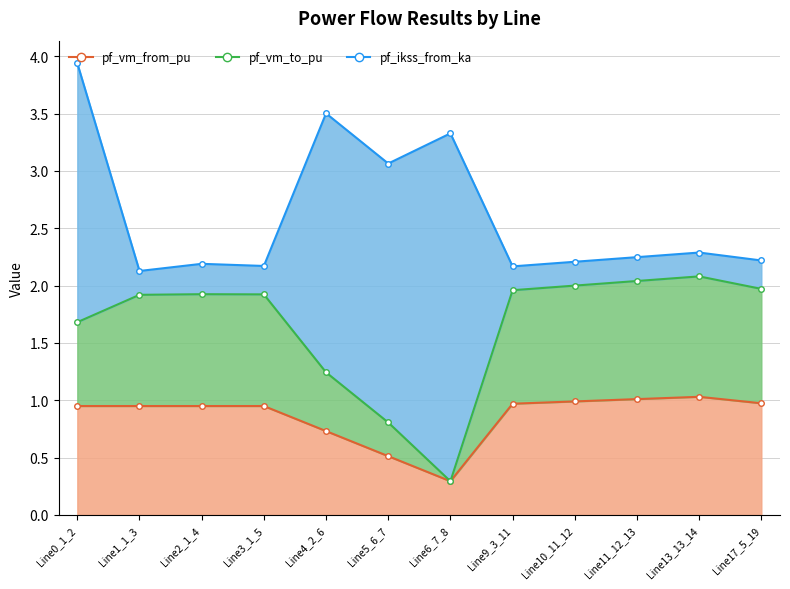

The pf_vm_from_pu series shows 0.4 at Line9_3_11. True or false?

False